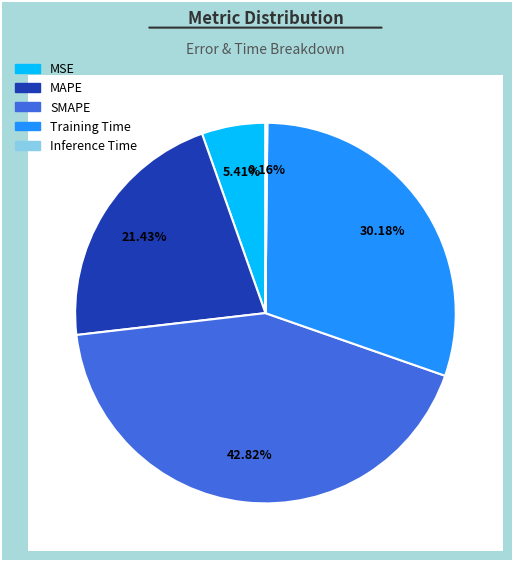

Does Training Time account for over 50% of the chart?

No